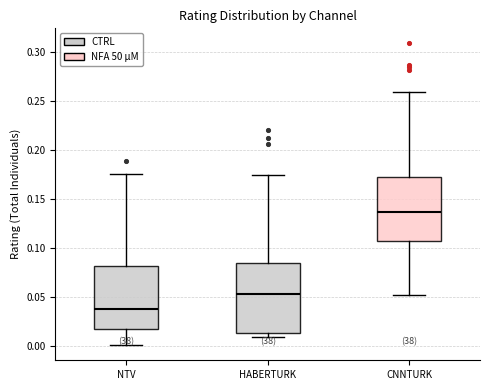

Comparing the boxes themselves (not the whiskers), which one is the tallest?

HABERTURK